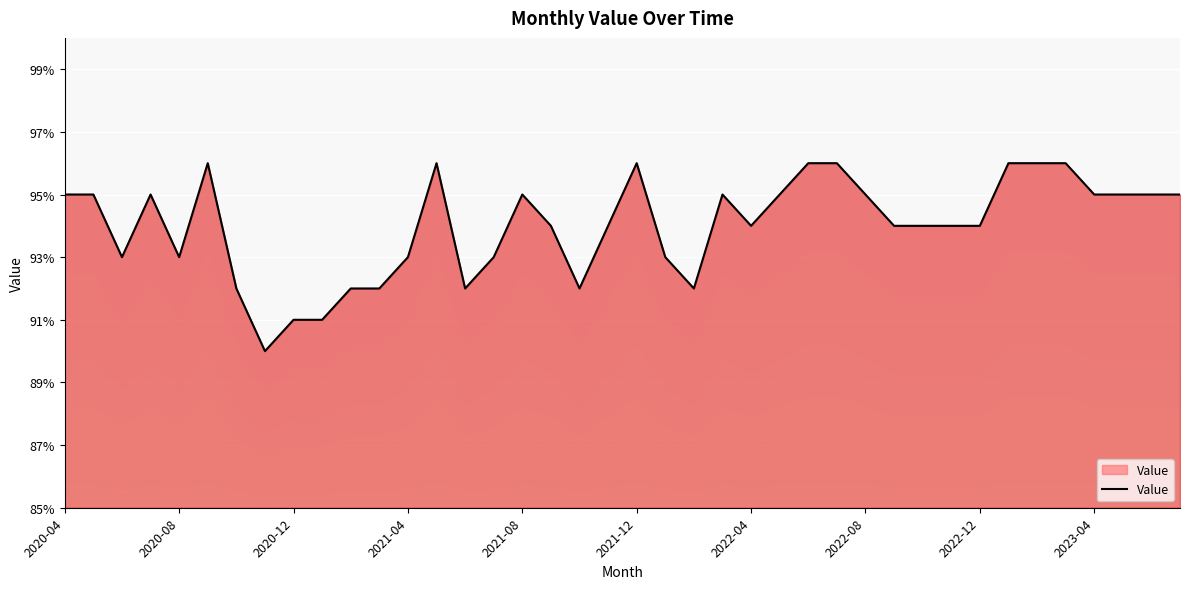

What position from the left is 10?

11